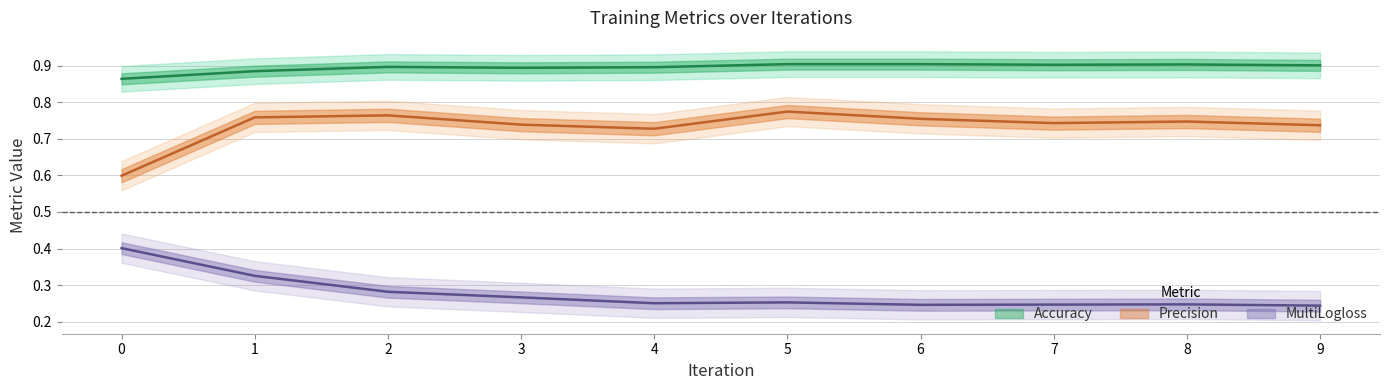

Rank the series by their maximum value, from lowest to highest.

MultiLogloss, Precision, Accuracy